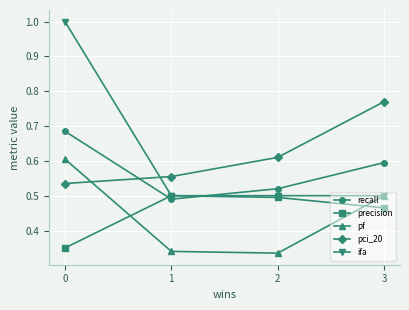

How many interior local valleys does the recall series have?

1